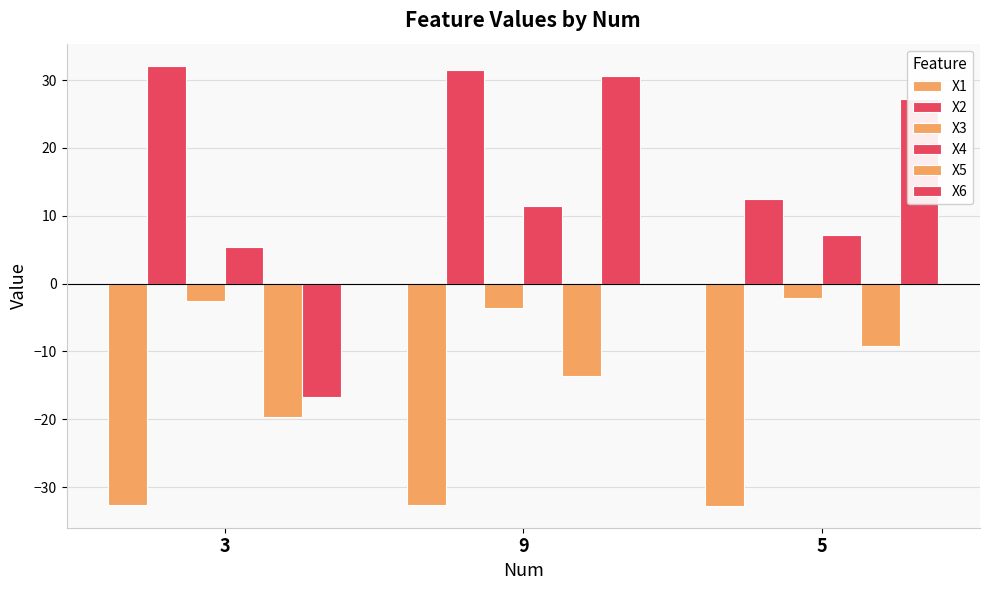

What is the total value across all series at 9?

23.6